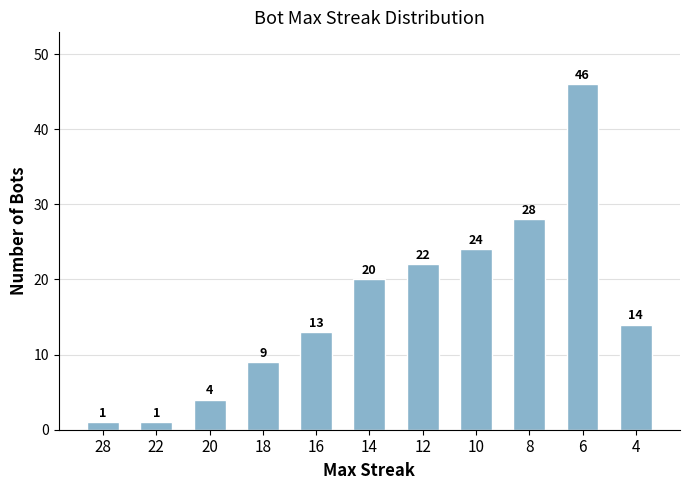

Between 6 and 20, which is larger?

6